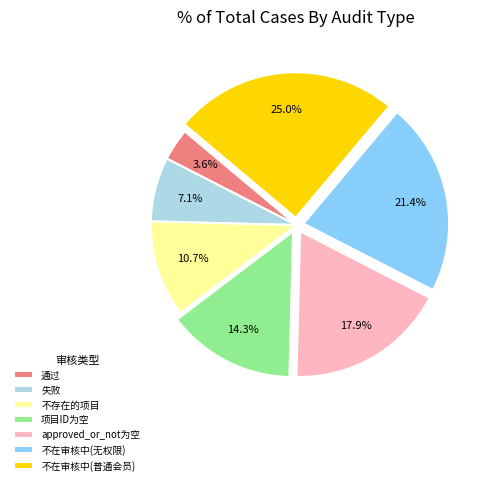

Between 通过 and 不在审核中(普通会员), which is larger?

不在审核中(普通会员)